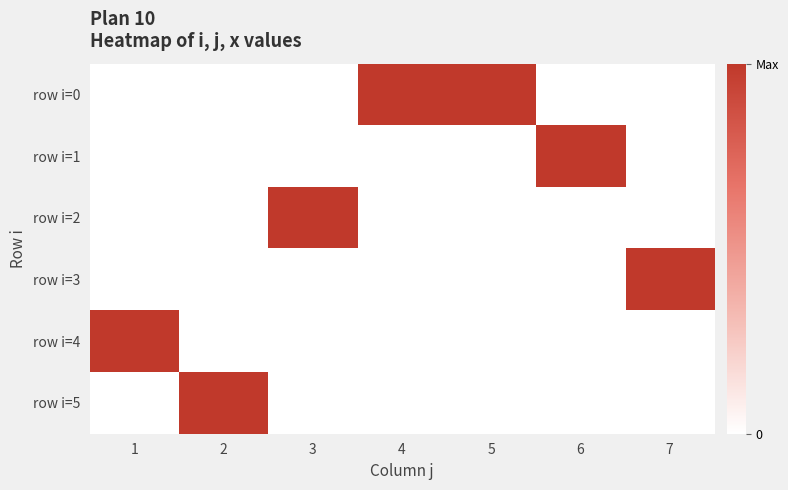

At 5, list the series in order from largest to smallest.

row i=0, row i=1, row i=2, row i=3, row i=4, row i=5